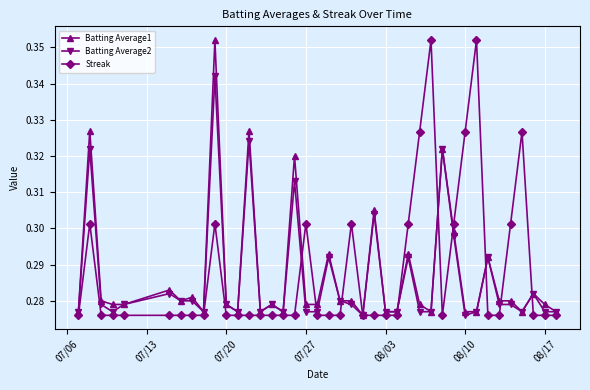

How many Batting Average1 values are between 0 and 1?

40